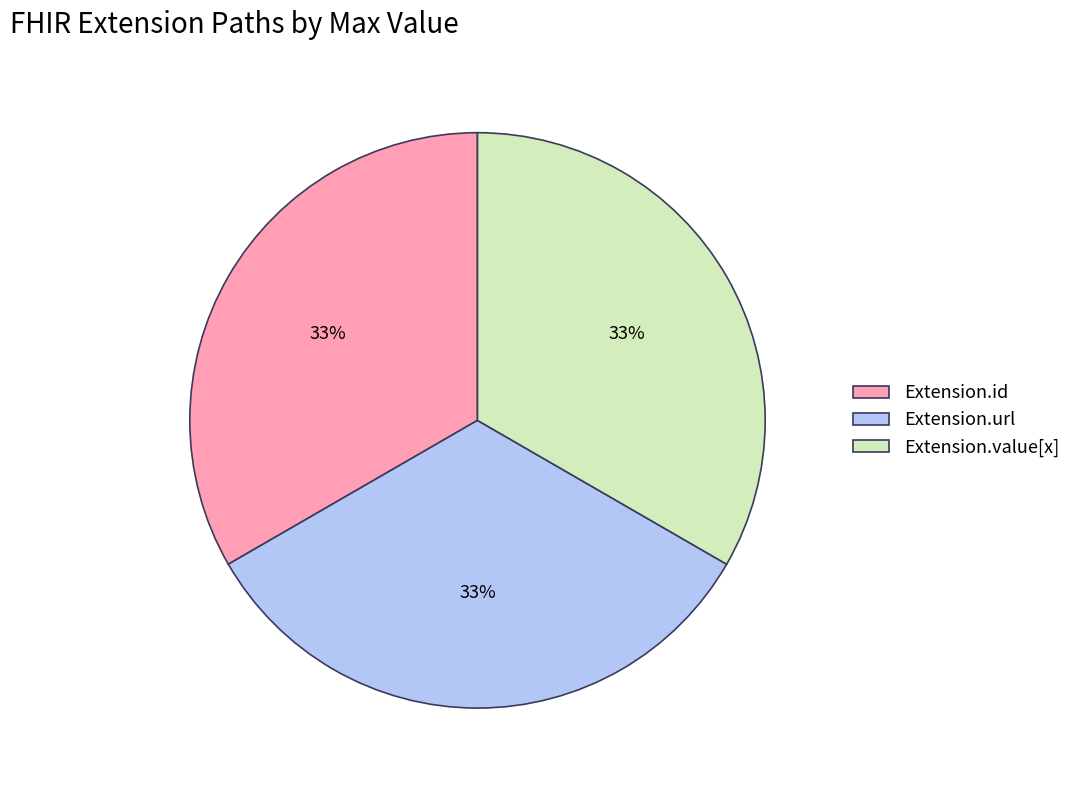

Combined, do Extension.url and Extension.id account for over 50%?

Yes